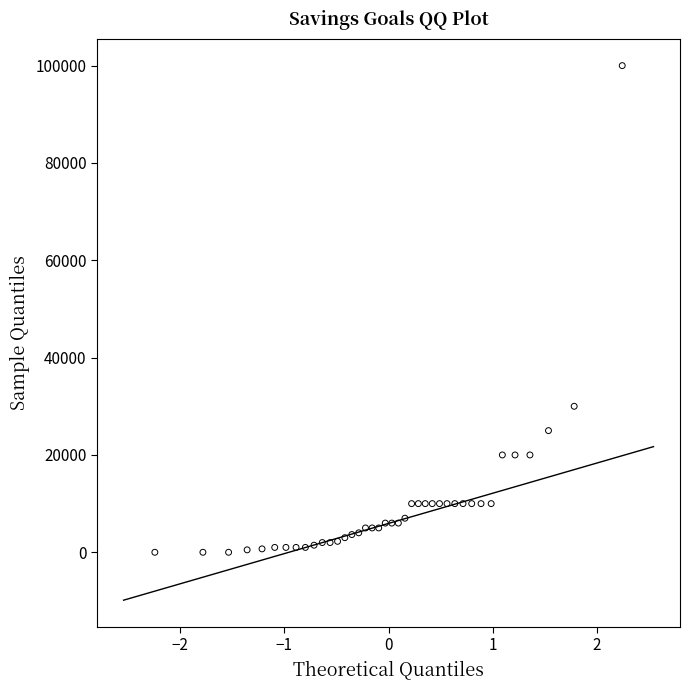

What Y value in the scatter plot is closest to 50000?

30000